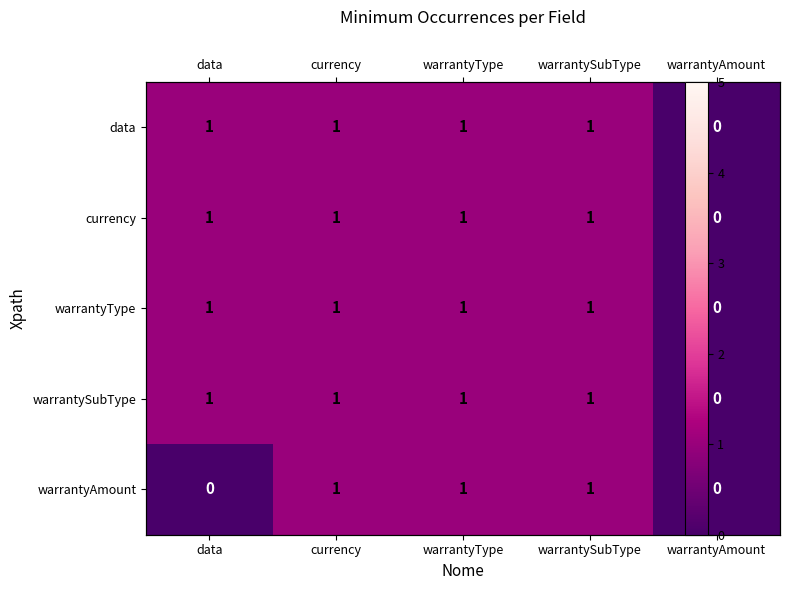

True or false: warrantyAmount has a value of 0 at data.

True